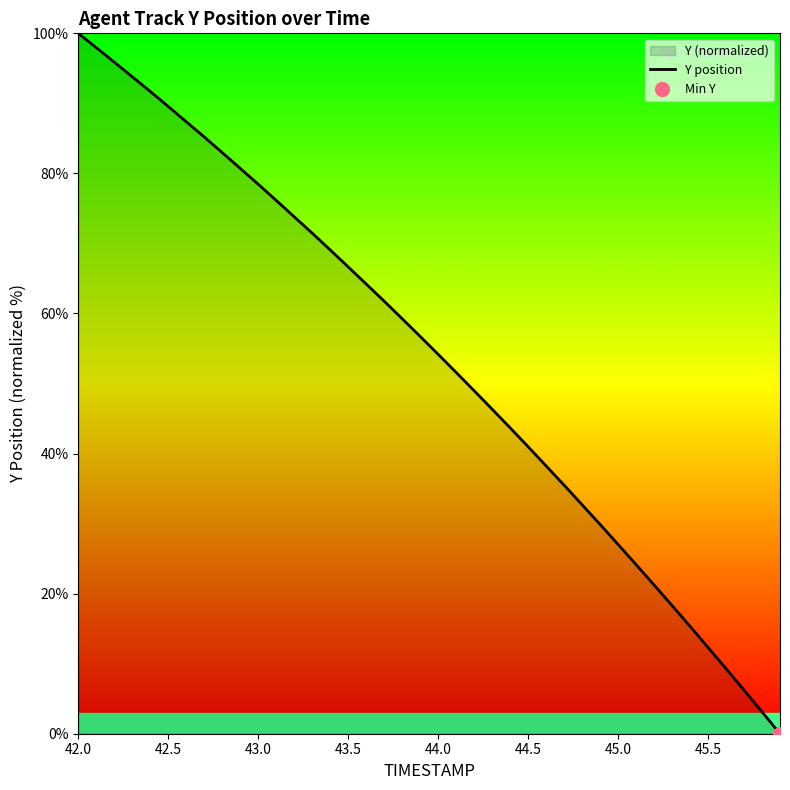

Which category has the highest value in the Y position series?

42.0